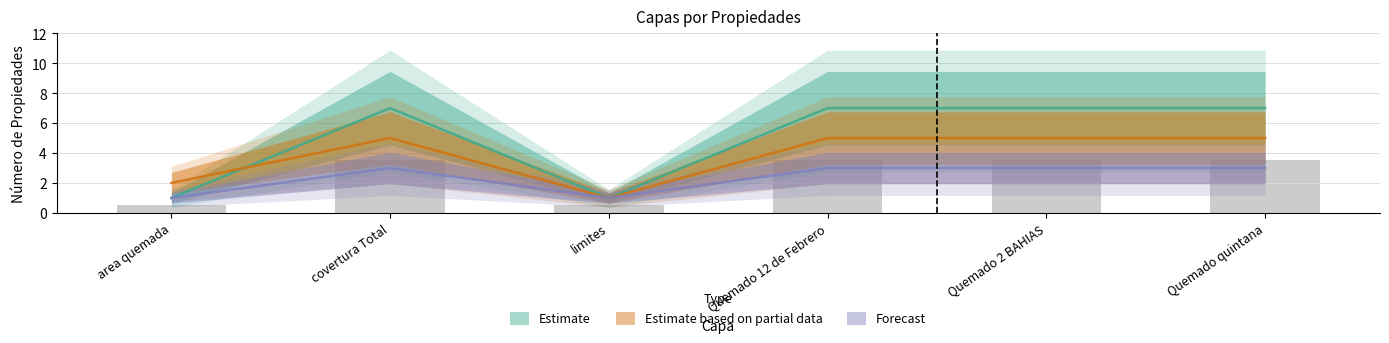

List the series in order of their overall mean, highest first.

Estimate, Estimate based on partial data, Forecast